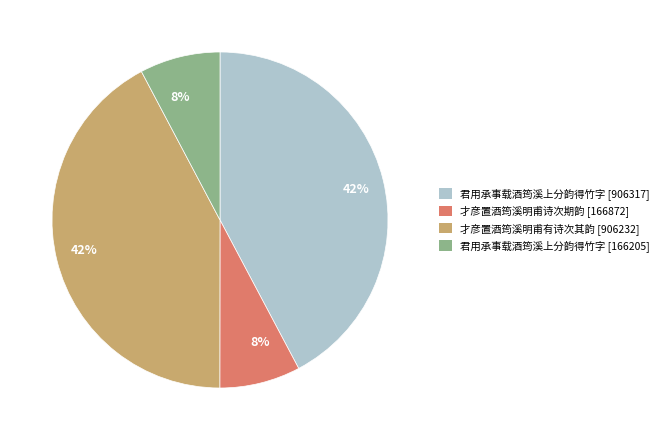

True or false: 君用承事载酒筠溪上分韵得竹字 [166205] accounts for 14% of the total.

False